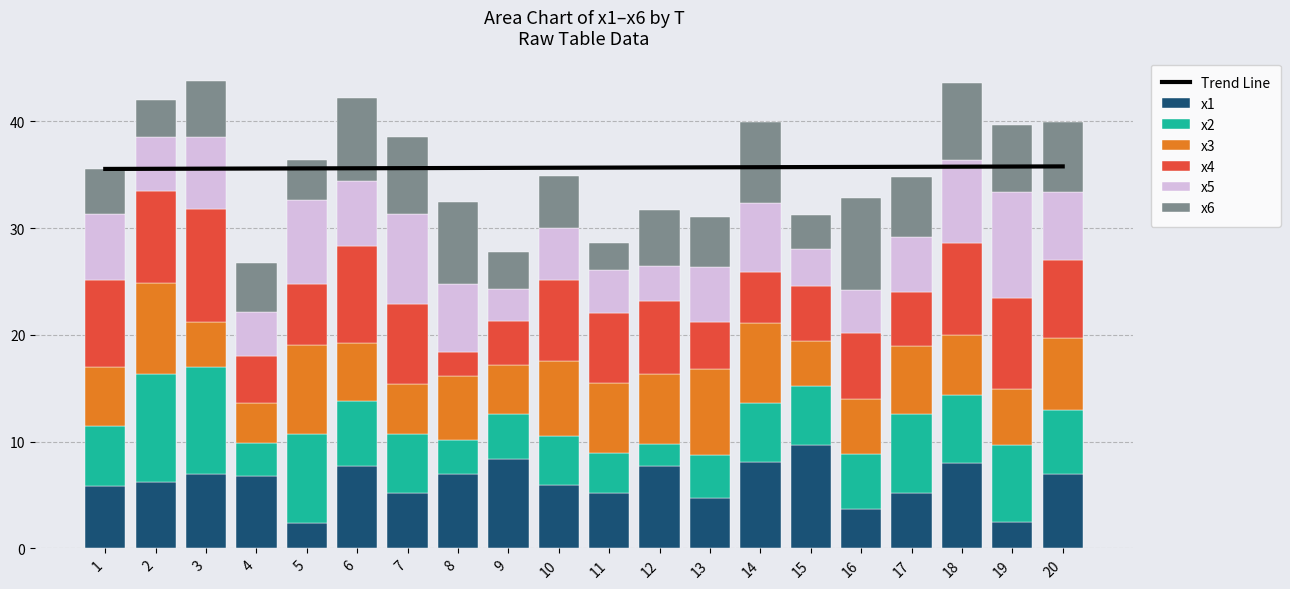

What is the difference between the maximum and second lowest values in the x1 series?

7.2